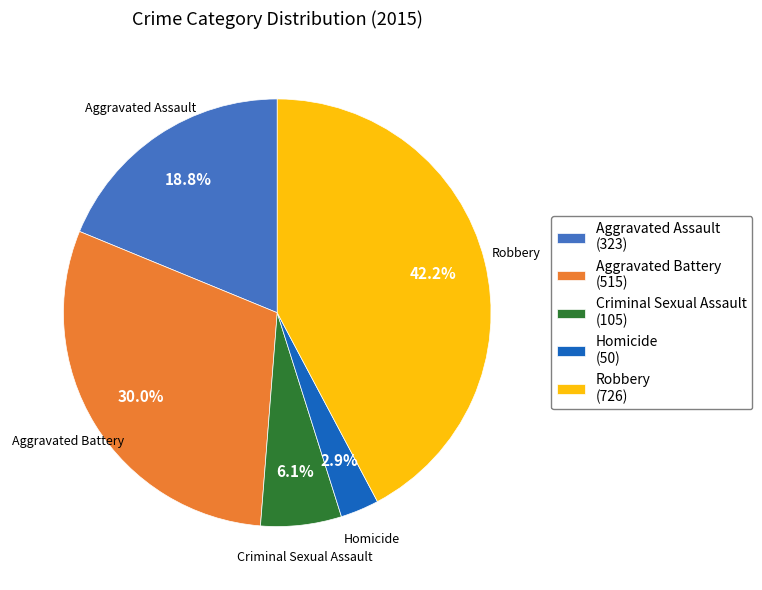

To the nearest percent, what portion does Aggravated Assault represent?

19%